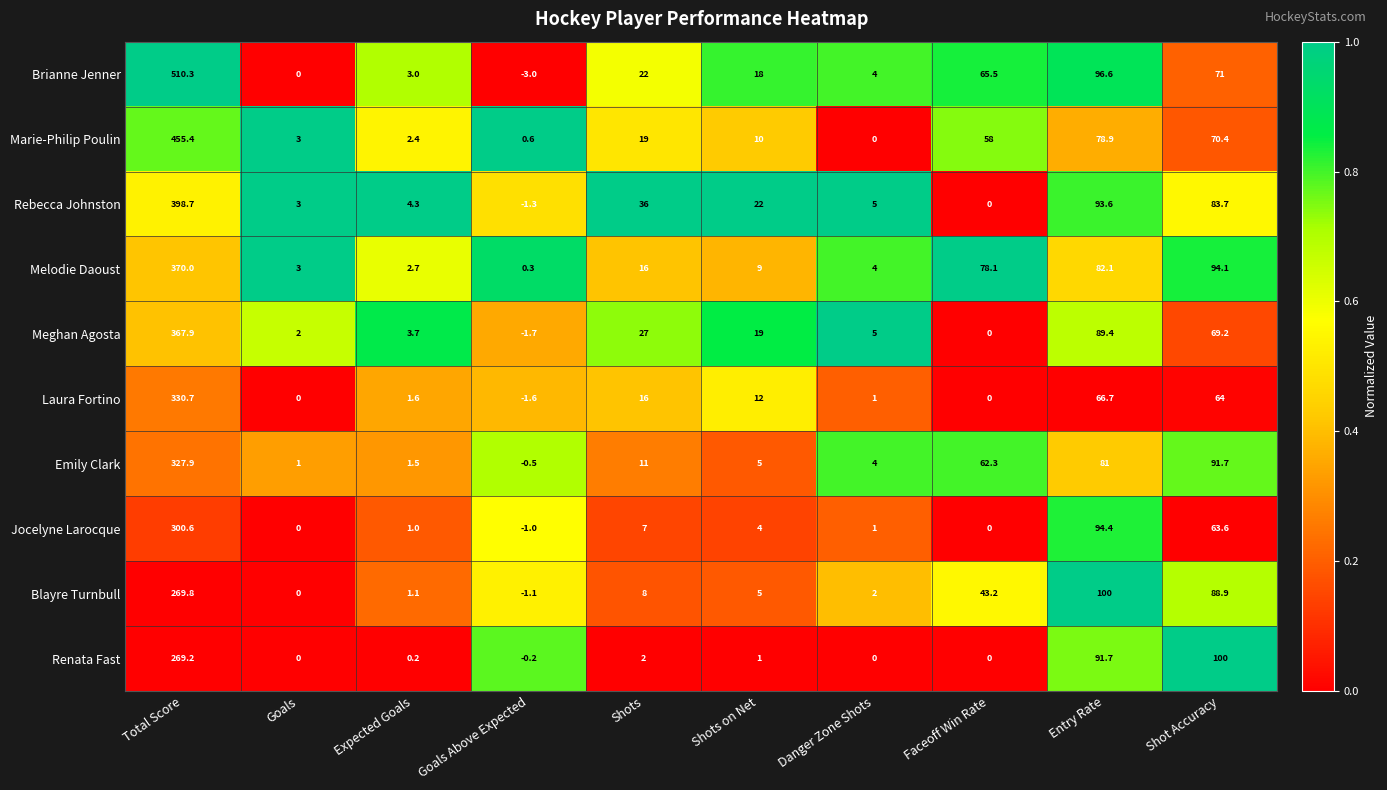

The value of Emily Clark at Expected Goals is 2.3. True or false?

False